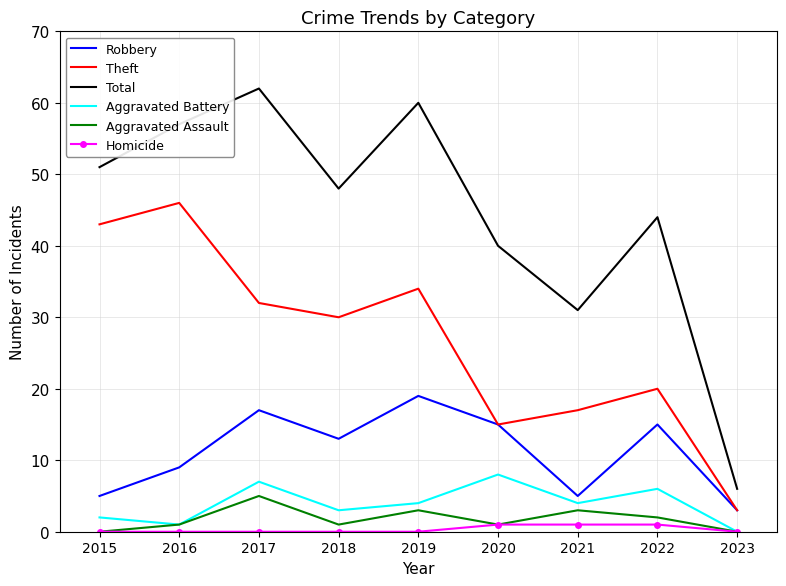

Reading left to right, extract all data points from this chart.

Robbery: 2015=5	2016=9	2017=17	2018=13	2019=19	2020=15	2021=5	2022=15	2023=3
Theft: 2015=43	2016=46	2017=32	2018=30	2019=34	2020=15	2021=17	2022=20	2023=3
Total: 2015=51	2016=57	2017=62	2018=48	2019=60	2020=40	2021=31	2022=44	2023=6
Aggravated Battery: 2015=2	2016=1	2017=7	2018=3	2019=4	2020=8	2021=4	2022=6	2023=0
Aggravated Assault: 2015=0	2016=1	2017=5	2018=1	2019=3	2020=1	2021=3	2022=2	2023=0
Homicide: 2015=0	2016=0	2017=0	2018=0	2019=0	2020=1	2021=1	2022=1	2023=0